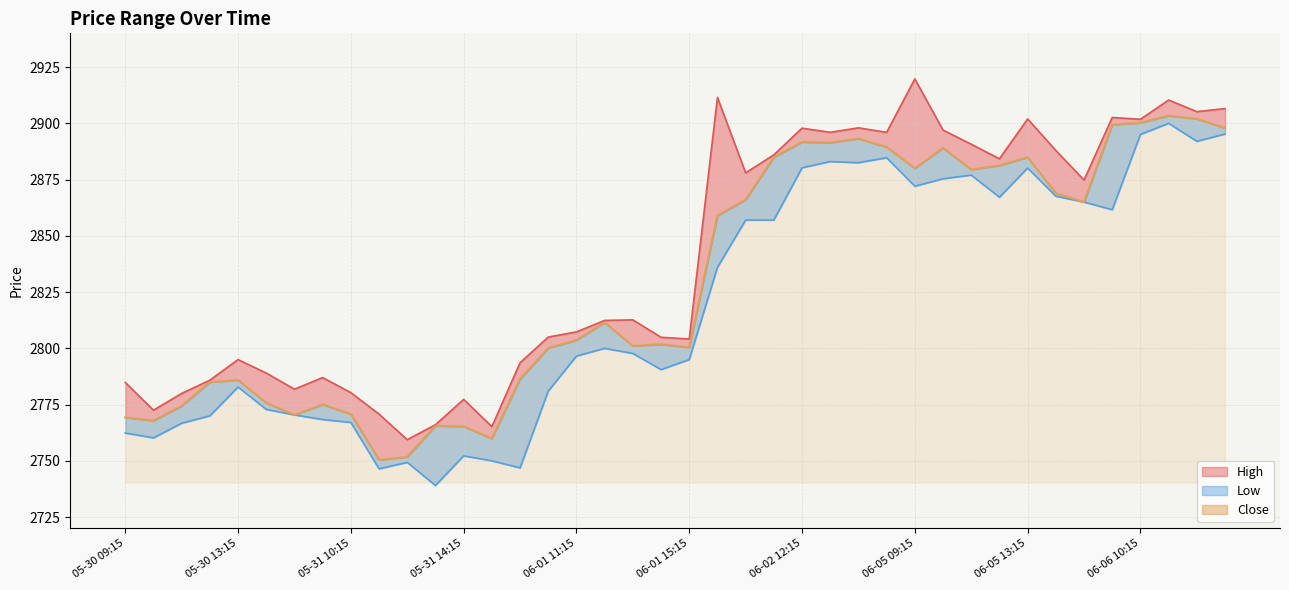

True or false: High and Low cross at least once.

False